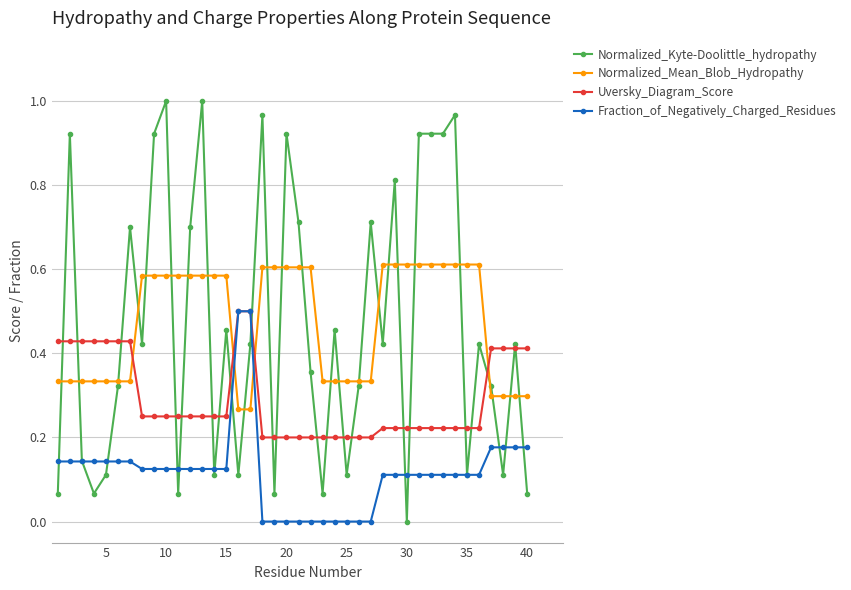

After their last crossing, which series has the higher values: Normalized_Mean_Blob_Hydropathy or Fraction_of_Negatively_Charged_Residues?

Normalized_Mean_Blob_Hydropathy